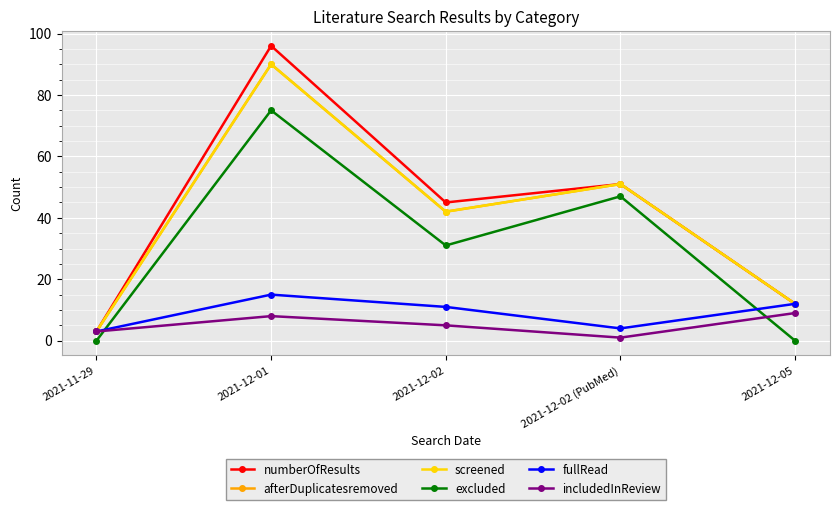

The numberOfResults series shows 11 at 2021-12-02. True or false?

False